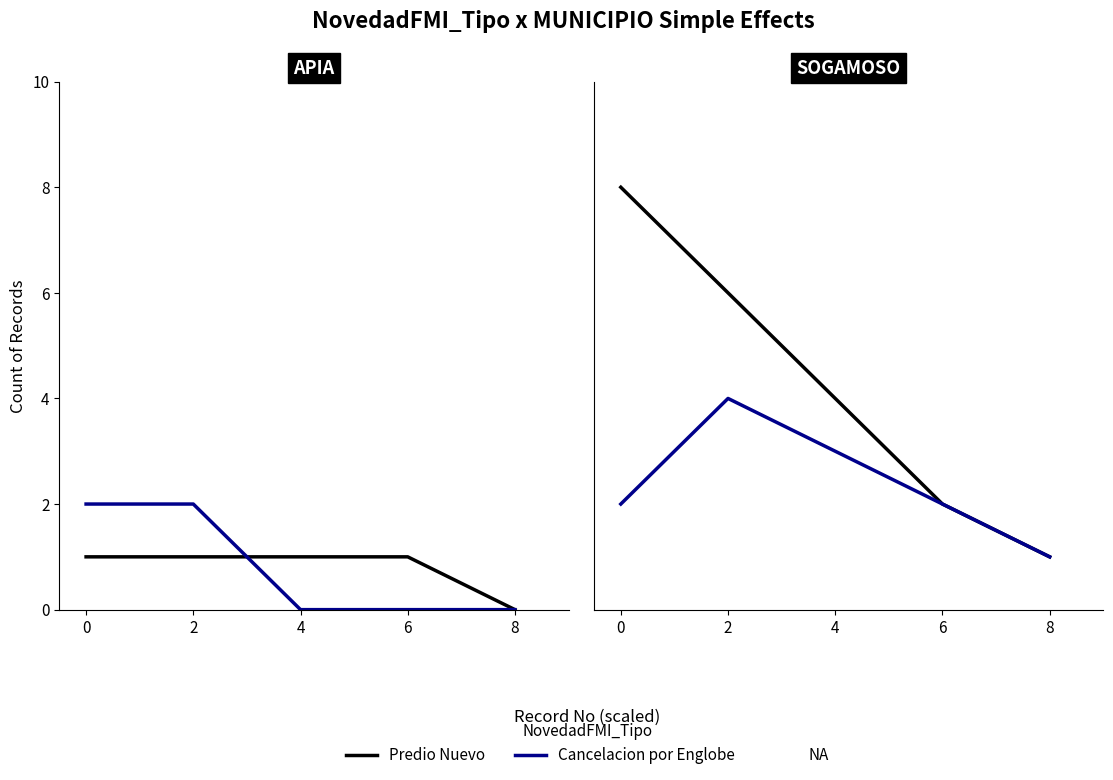

Which series has the largest total across all categories?

Predio Nuevo